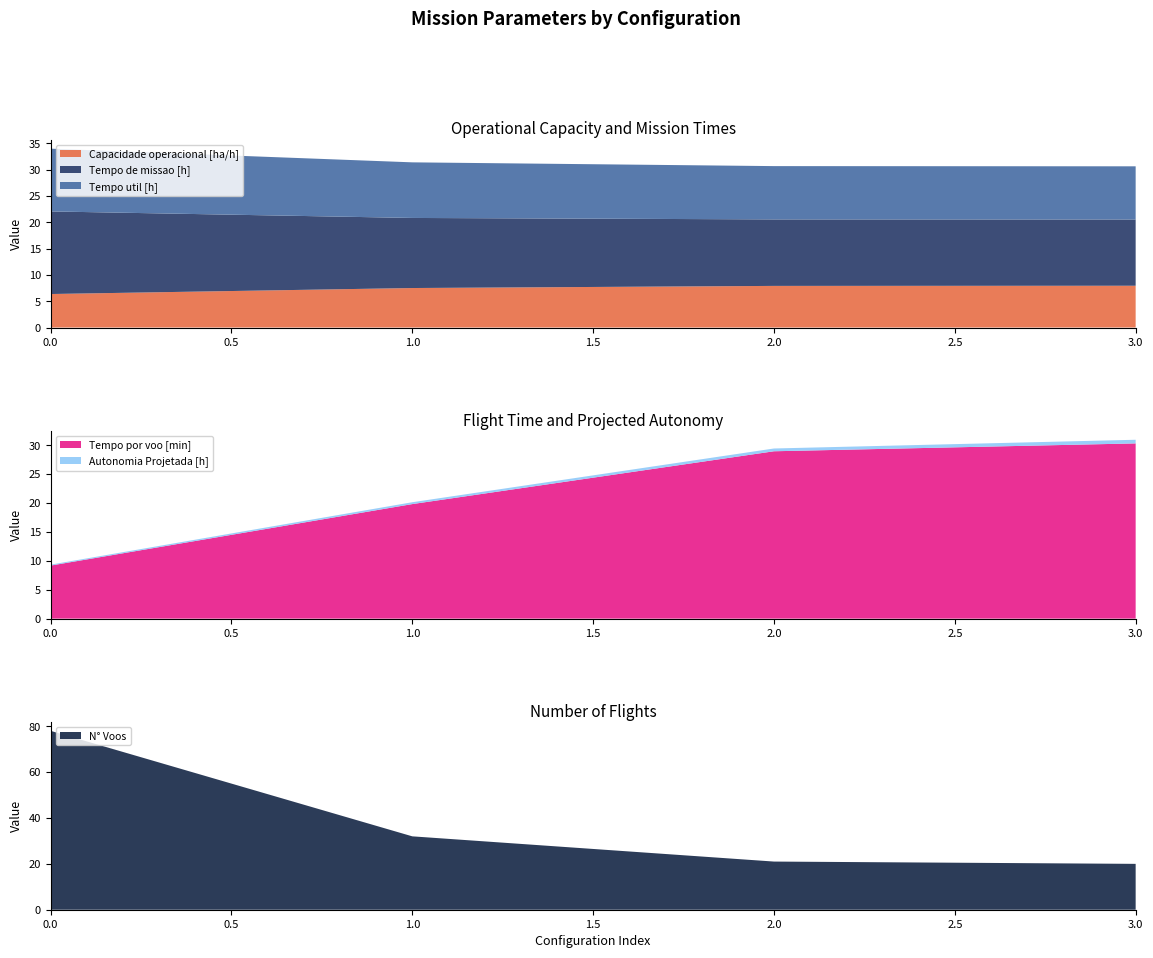

Reading left to right, list all the values displayed in this chart.

Capacidade operacional [ha/h]: 0=6.4	1=7.5	2=7.9	3=7.9
Tempo de missao [h]: 0=15.7	1=13.3	2=12.6	3=12.6
Tempo util [h]: 0=11.9	1=10.6	2=10.1	3=10.1
Tempo por voo [min]: 0=9.2	1=19.8	2=29.0	3=30.3
Autonomia Projetada [h]: 0=0.2	1=0.3	2=0.5	3=0.6
N° Voos: 0=78.0	1=32.0	2=21.0	3=20.0